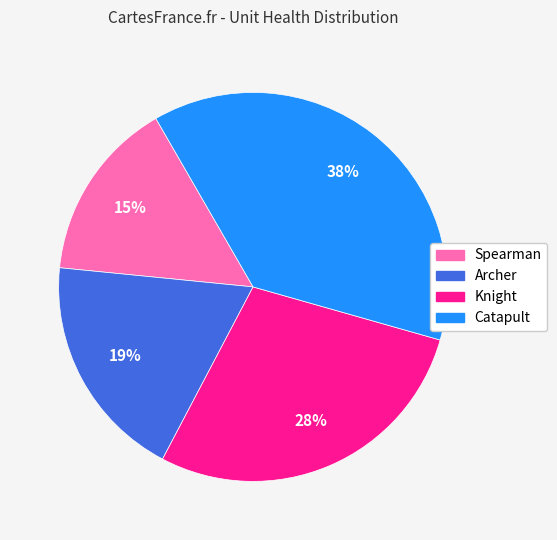

Is it true that Catapult is 38% of the pie?

True